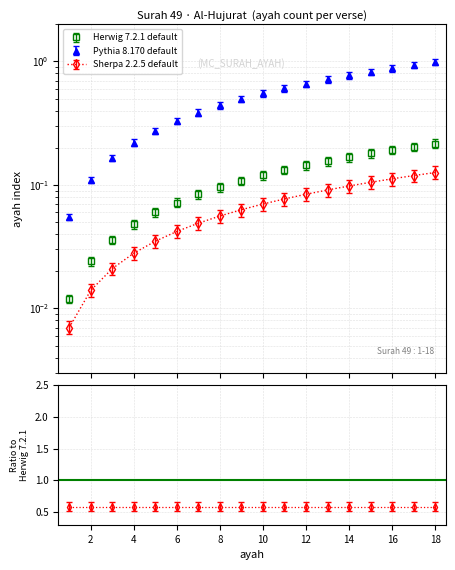

At which label does Herwig 7.2.1 default reach its peak?

18